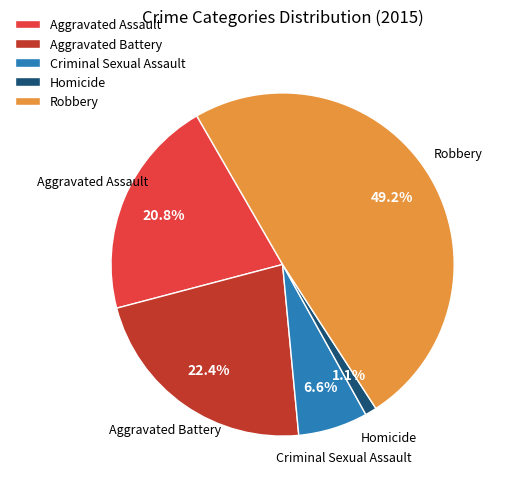

Does Aggravated Assault represent more than half of the total?

No